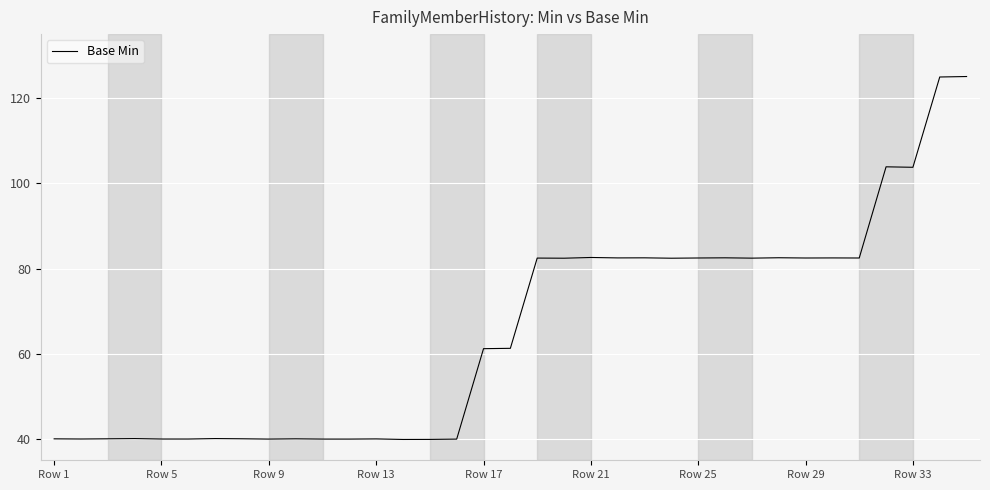

What is the maximum value shown in the chart?

125.0